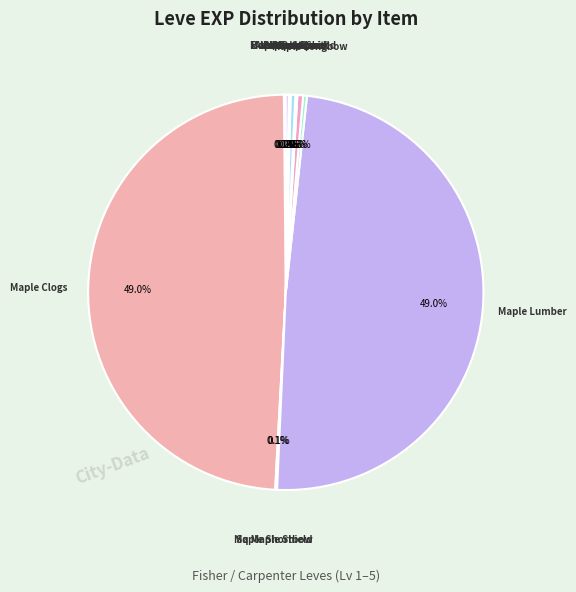

Count the number of slices in the pie.

18